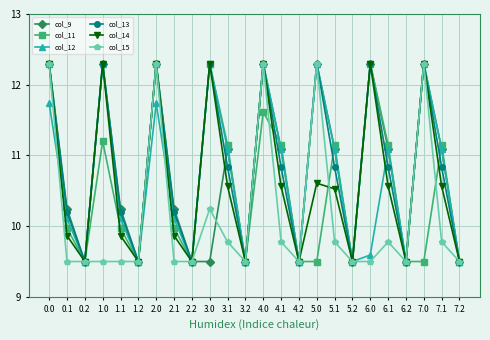

Which series has the largest total across all categories?

col_13